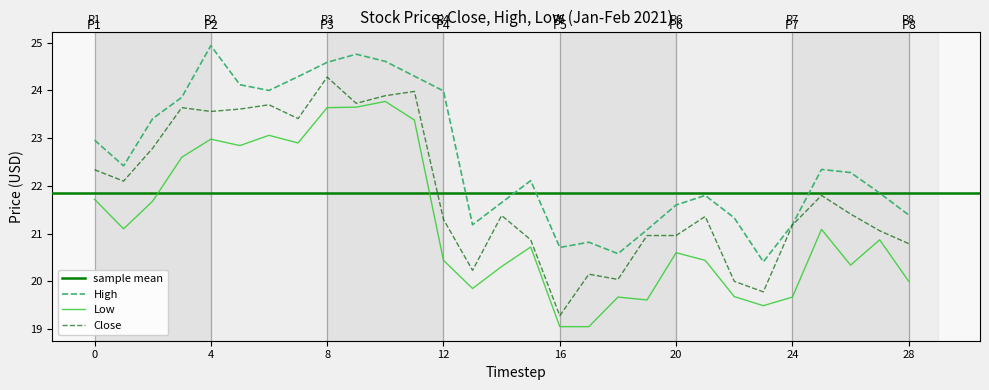

Which series has the widest spread of values?

Close